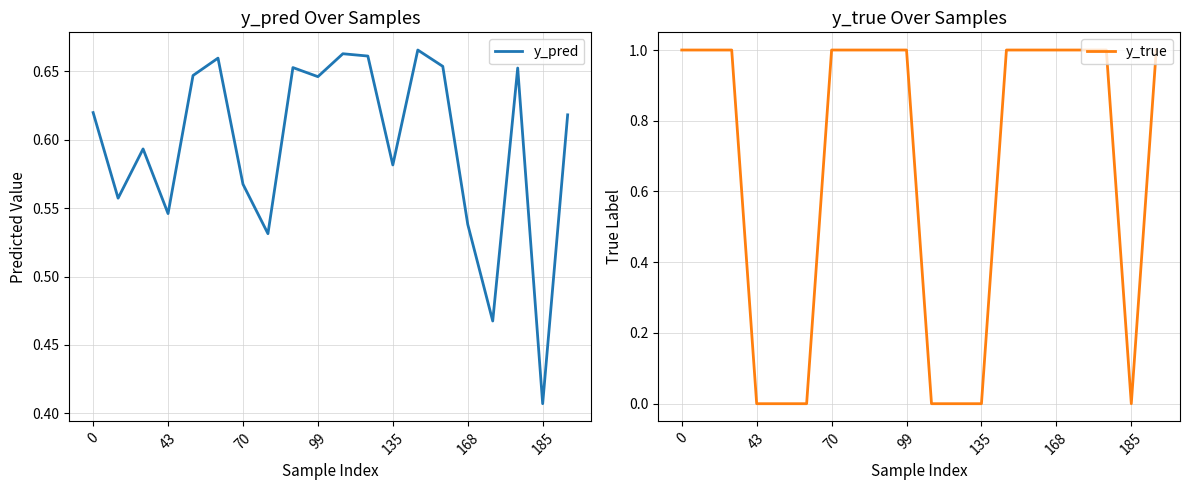

Where is y_pred nearest to the value 0?

185